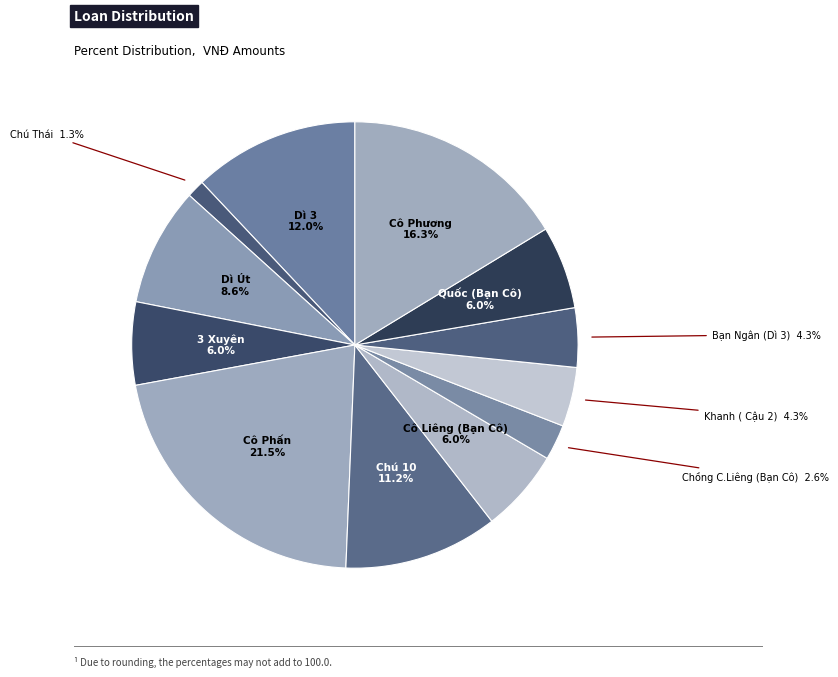

Count the number of slices in the pie.

12